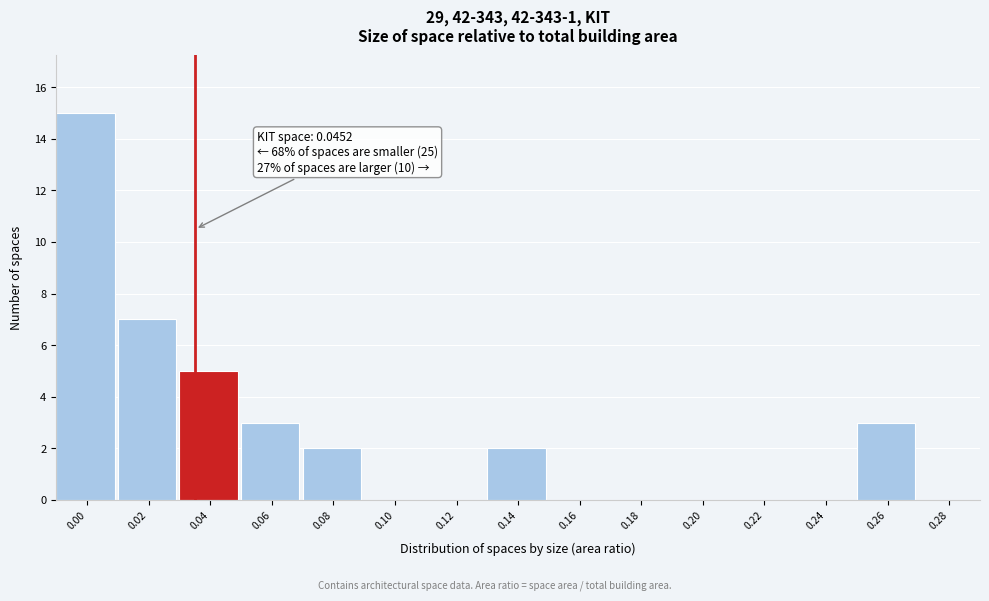

Reading right to left, extract all data points from this chart.

0.28=0	0.26=3	0.24=0	0.22=0	0.20=0	0.18=0	0.16=0	0.14=2	0.12=0	0.10=0	0.08=2	0.06=3	0.04=5	0.02=7	0.00=15